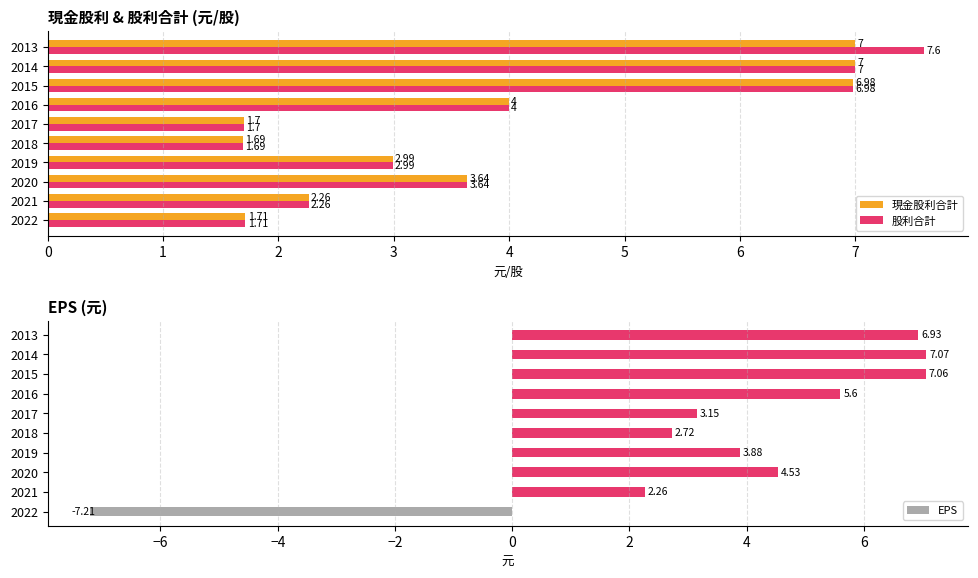

What are all the series names shown in the legend?

現金股利合計, 股利合計, EPS